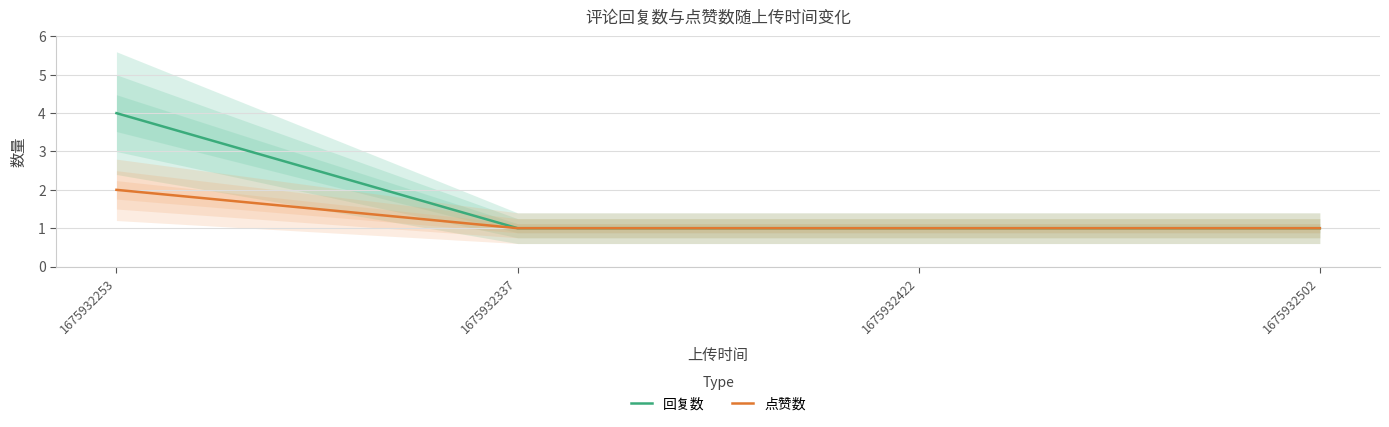

Rank the series at 1675932422 from lowest to highest value.

回复数, 点赞数